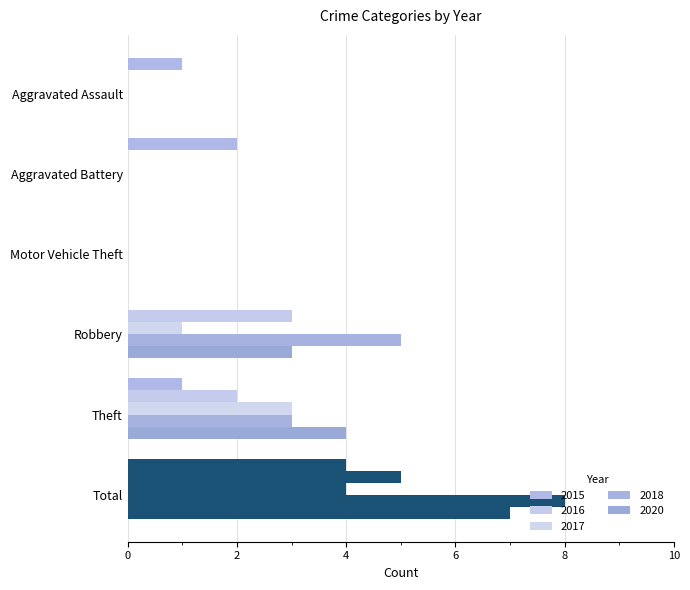

What is the label of the 6th bar from the left?

Total